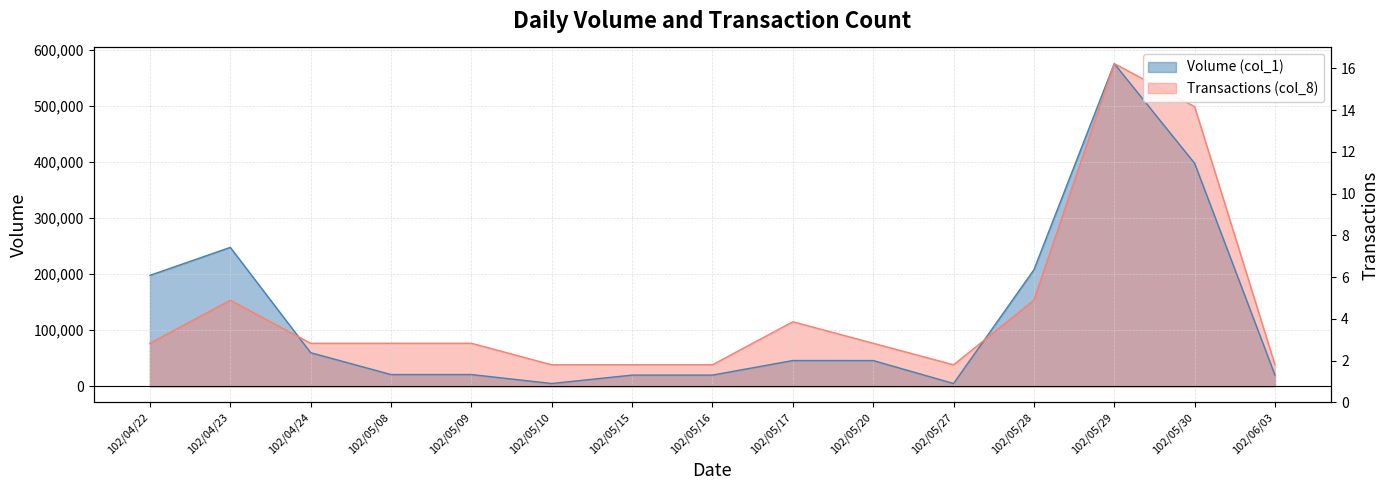

True or false: Transactions (col_8) has more than 0 interior local peaks.

True